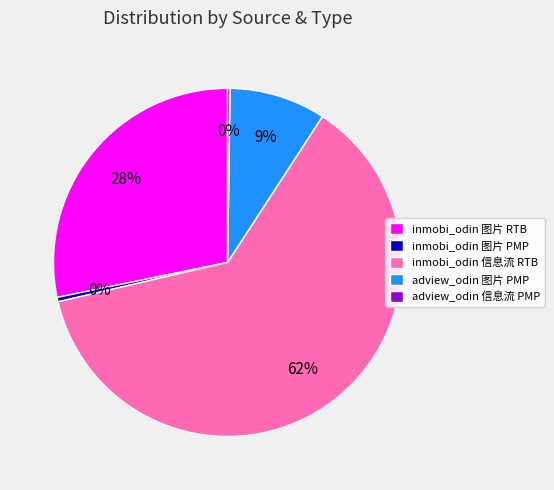

To the nearest percent, what is the average slice percentage?

20%